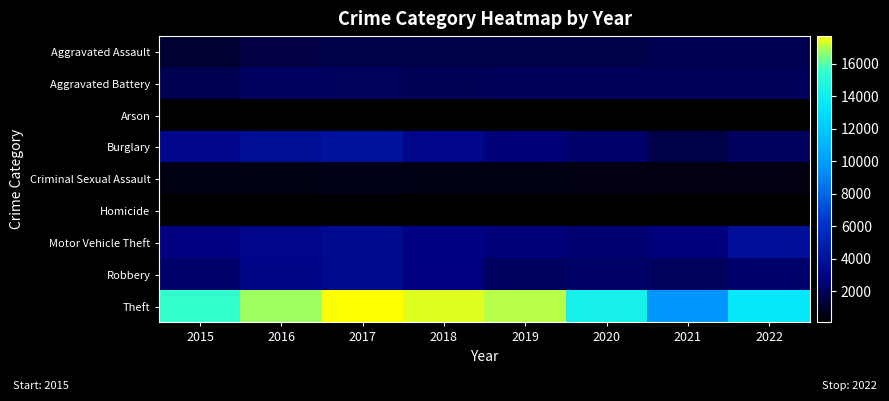

Between 2016 and 2022, which is larger?

2022